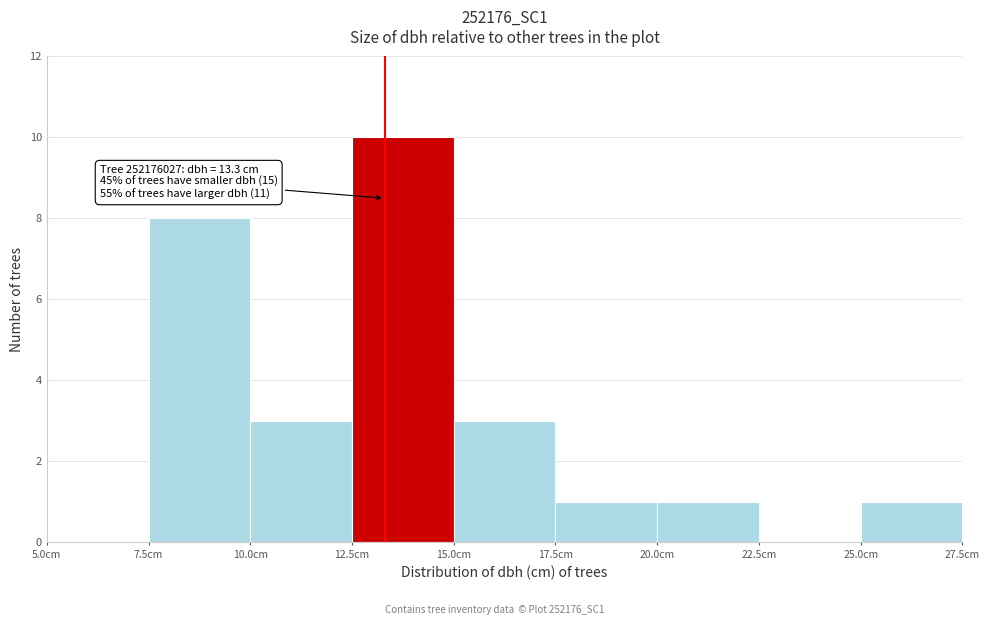

Which range on the x-axis has the tallest bar?

12.5 to 15.0